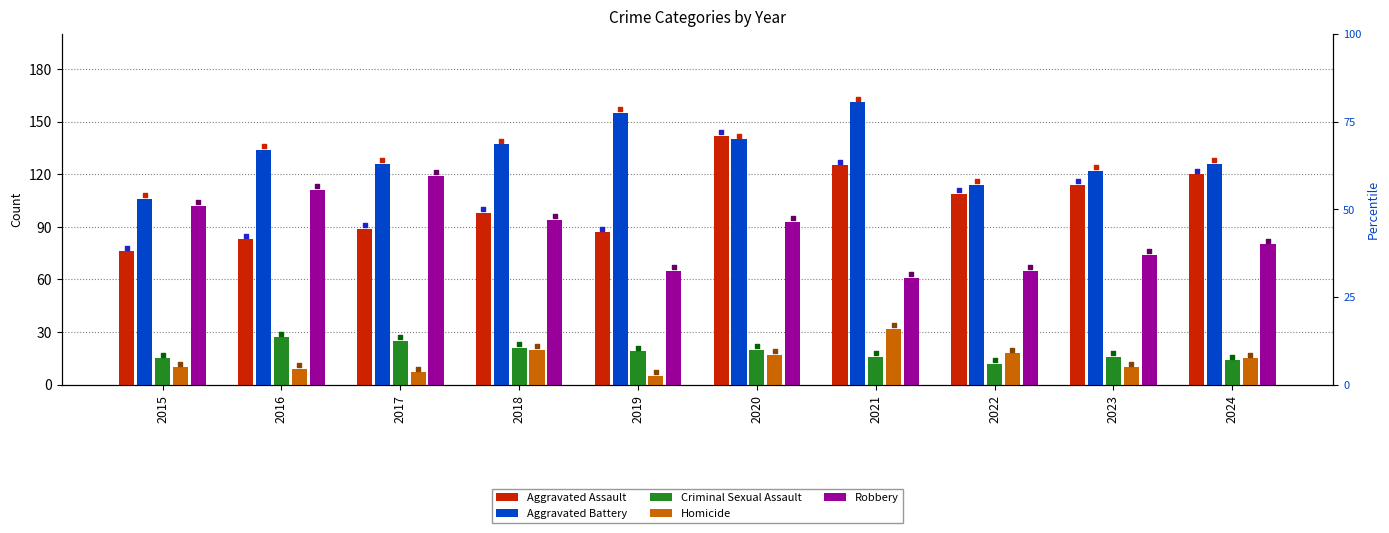

Which series has the widest spread of Y values?

Aggravated Assault